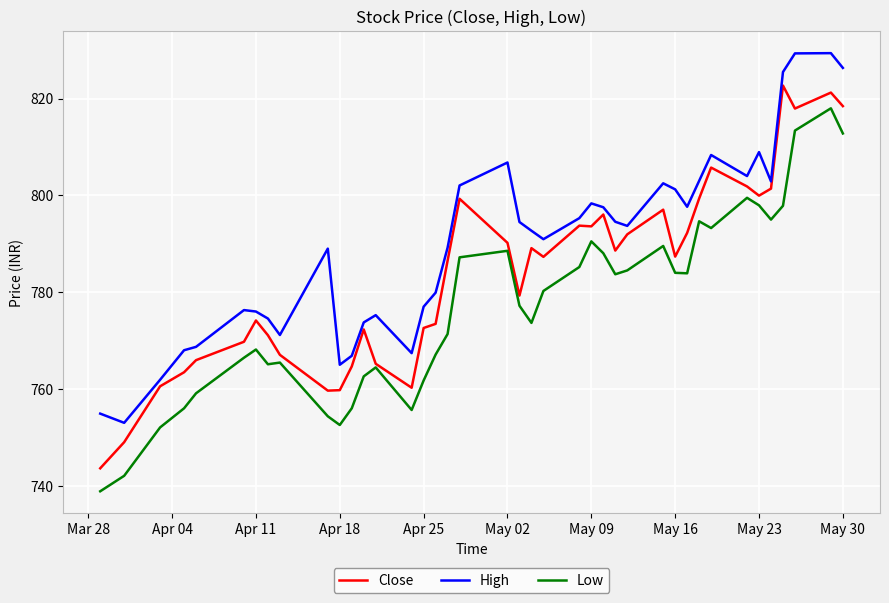

Rank the series by their average value, from lowest to highest.

Low, Close, High